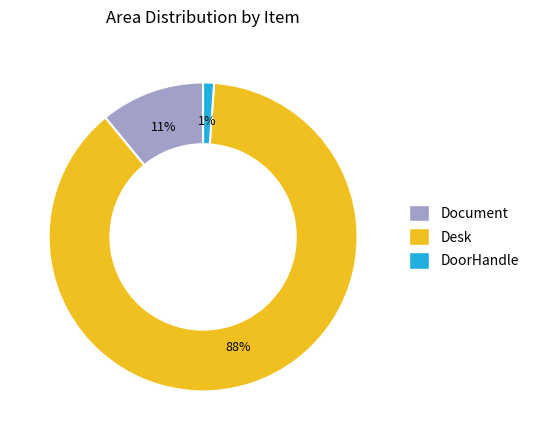

How many slices are in this pie chart?

3